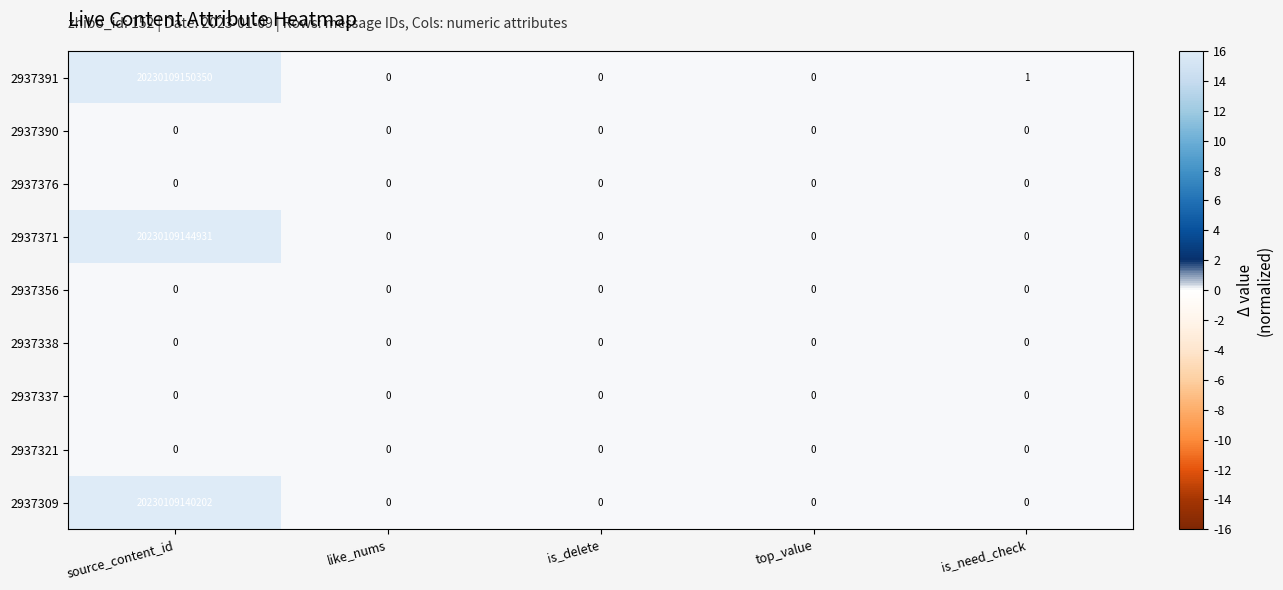

The value of 2937309 at is_delete is 0. True or false?

True